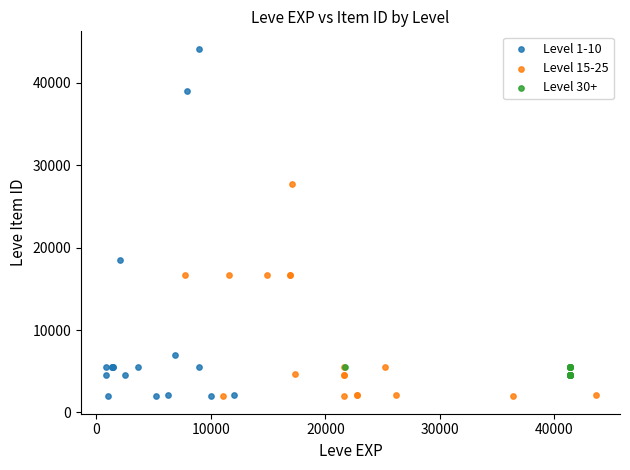

Which series contains the highest Y value?

Level 1-10